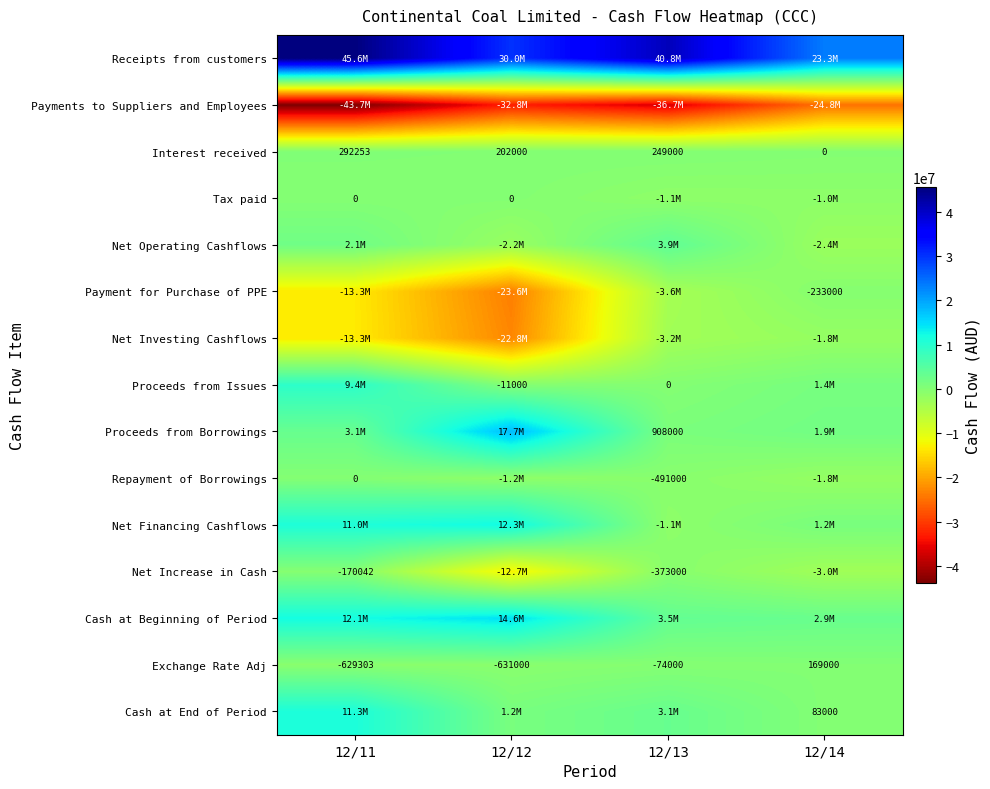

The value of Exchange Rate Adj at 12/13 is -122274. True or false?

False